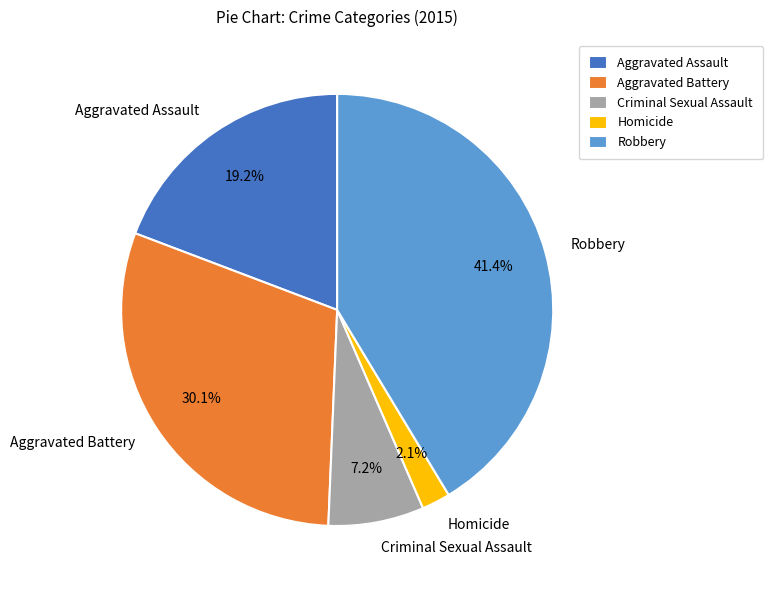

How many segments does this pie chart have?

5